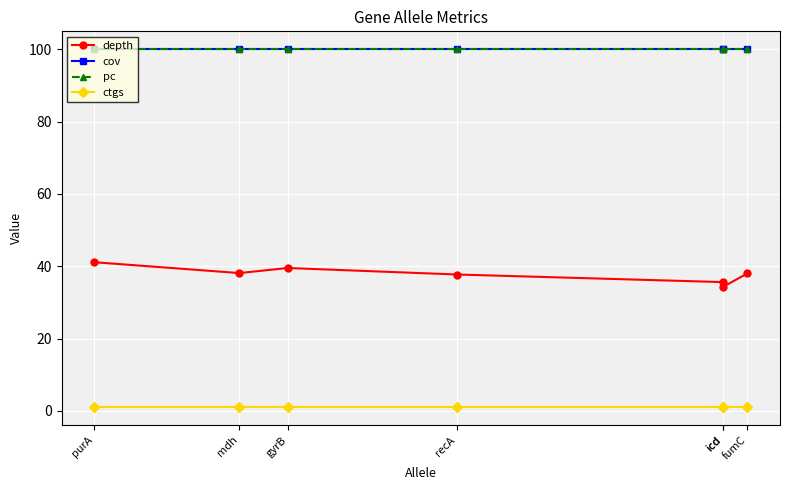

True or false: depth and cov intersect in this chart.

False